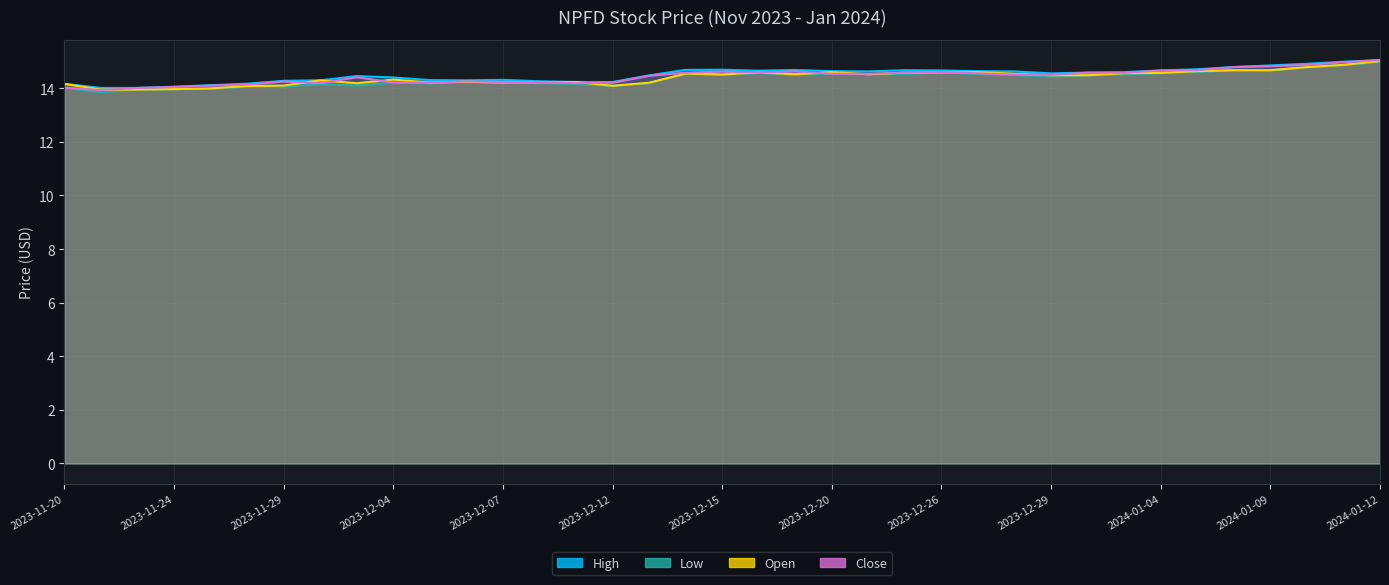

List the series in order of their overall mean, highest first.

High, Close, Open, Low